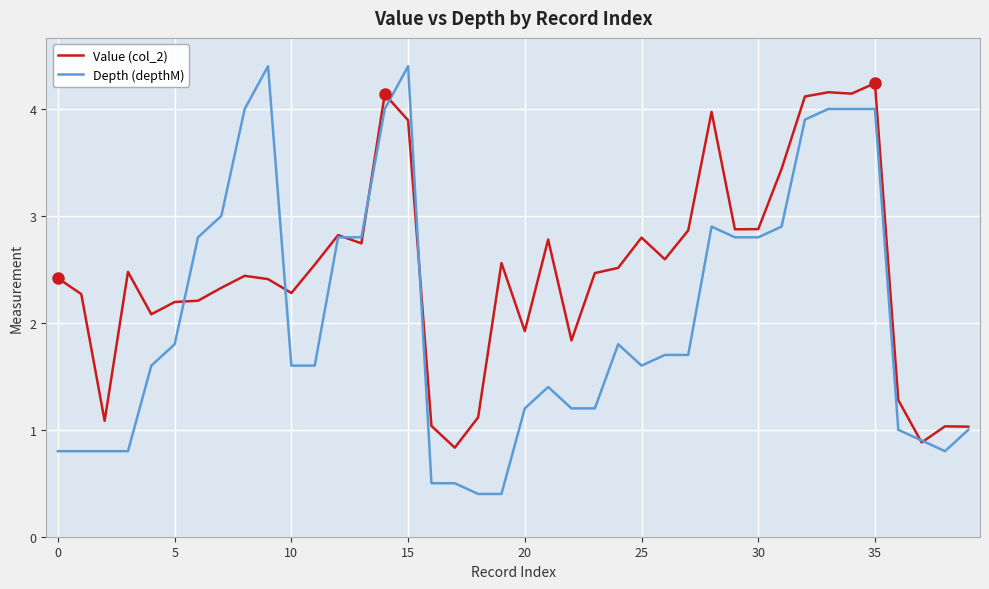

What is the average value of the Value (col_2) series?

2.5